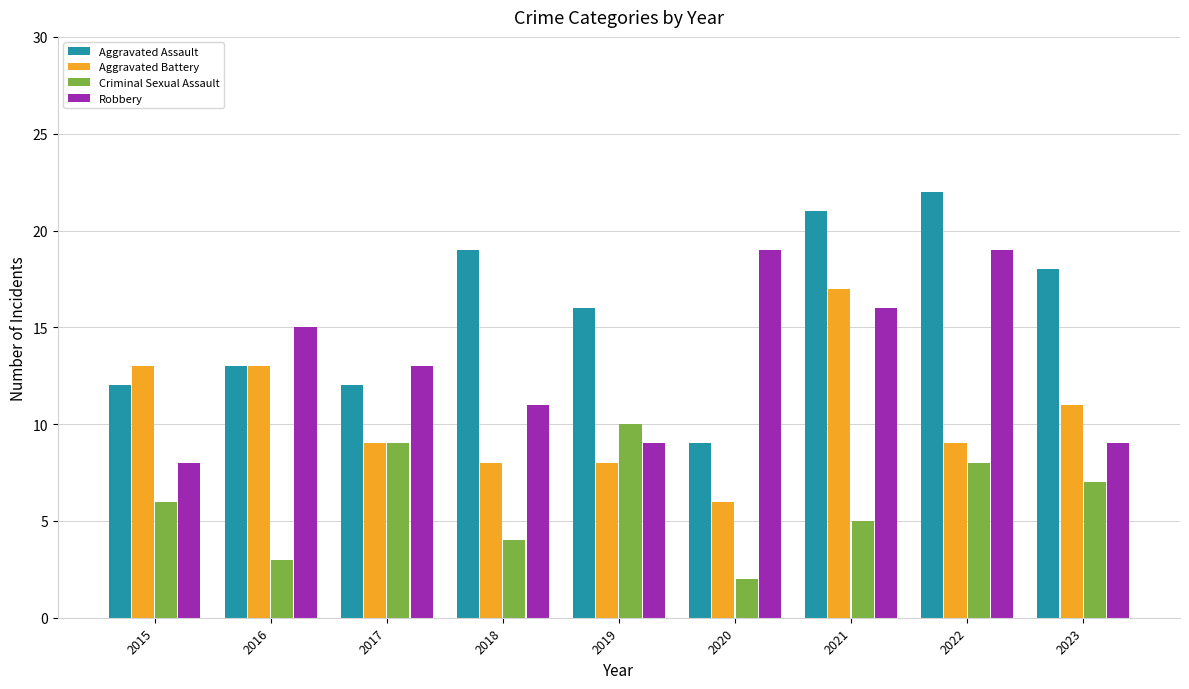

What is the difference between the Aggravated Battery values at 2020 and 2021?

11